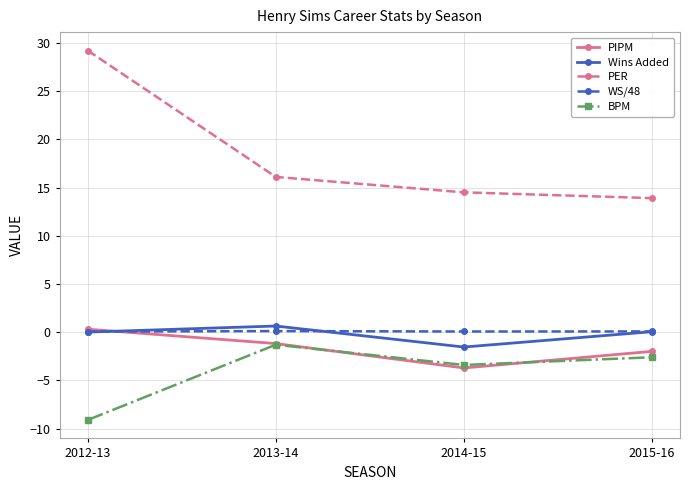

At which category does Wins Added reach its first local valley?

2014-15